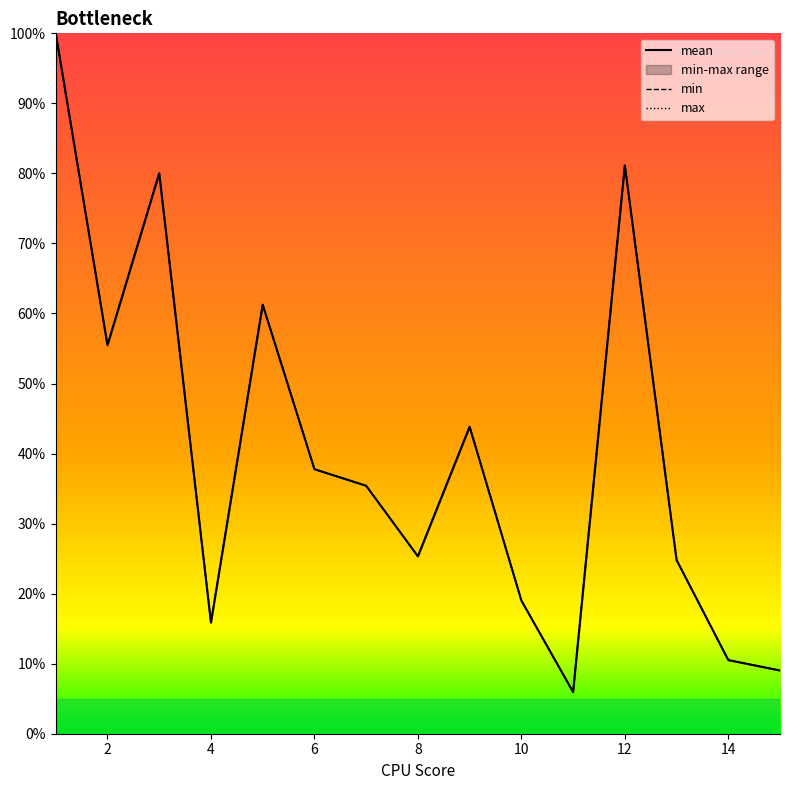

How many values in the max series are below 35?

7